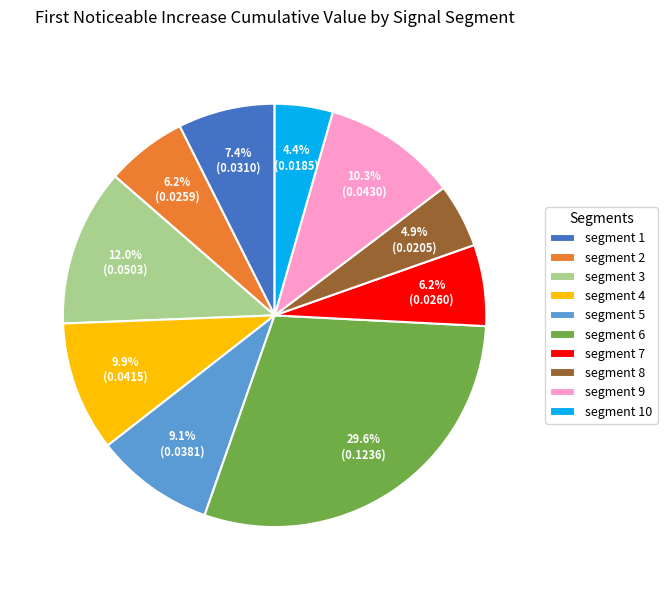

Does any single category account for the majority?

No